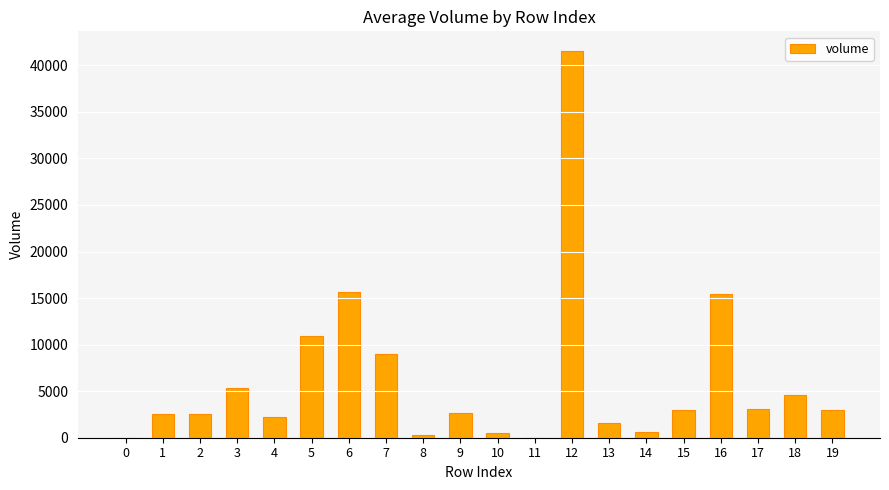

How many values exceed 2983?

10